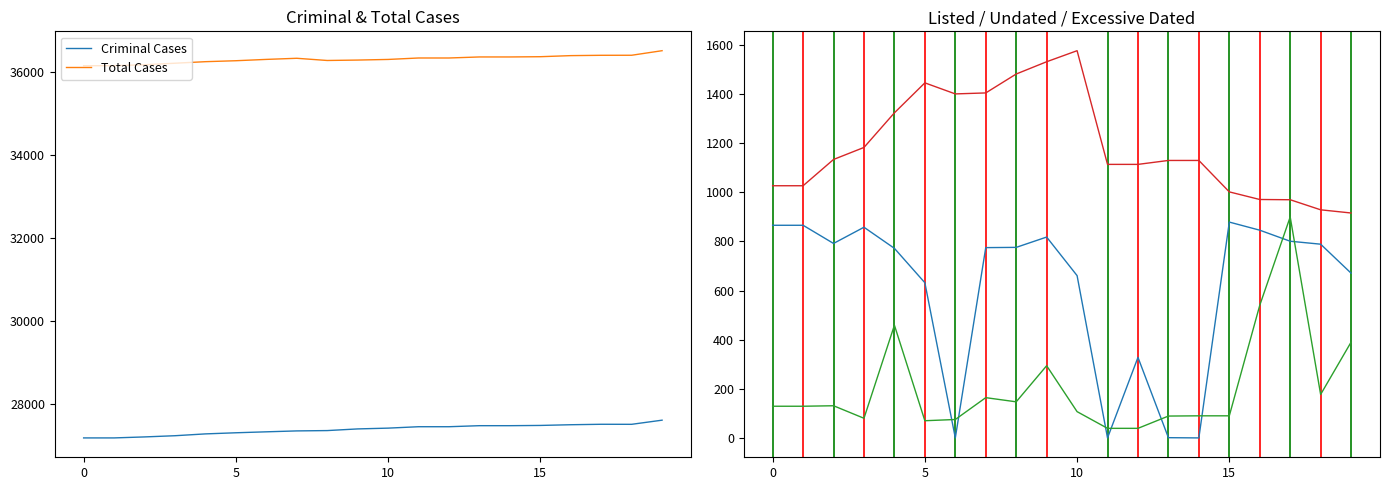

What is the label of the 7th point from the right?

13